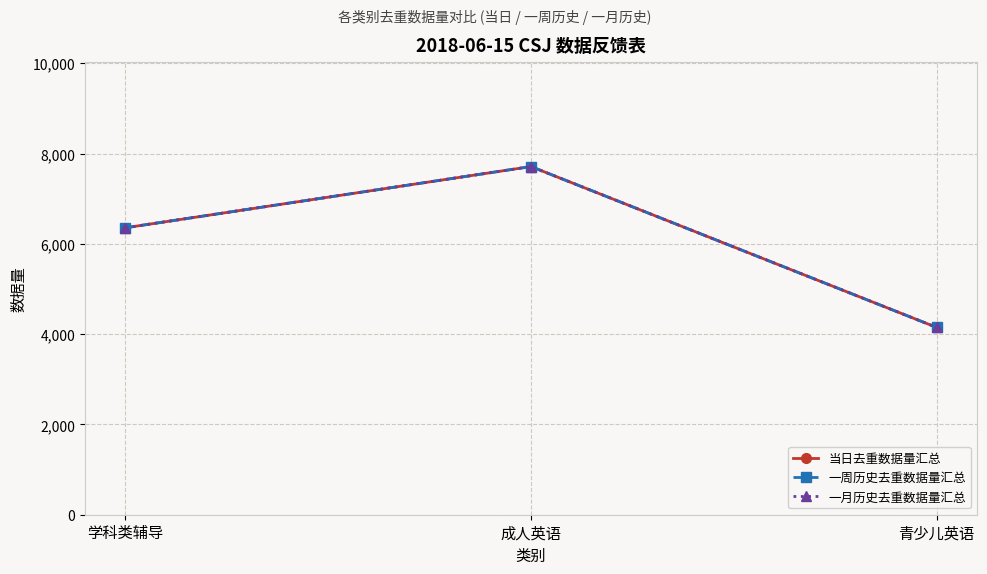

How many lines are shown in the chart?

3